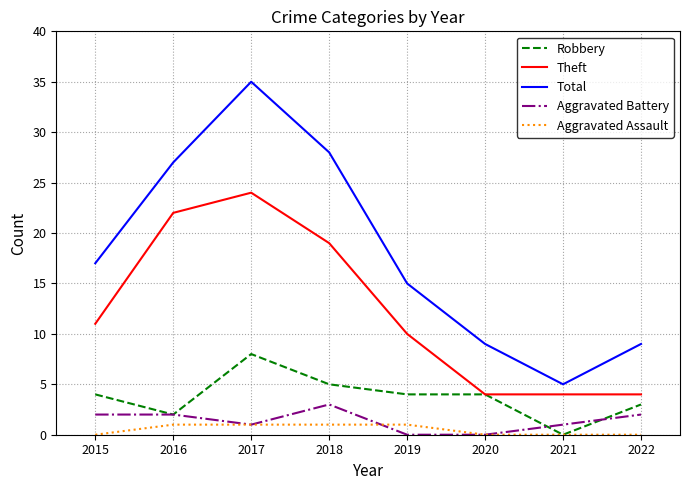

At how many categories does at least one series exceed 12?

5